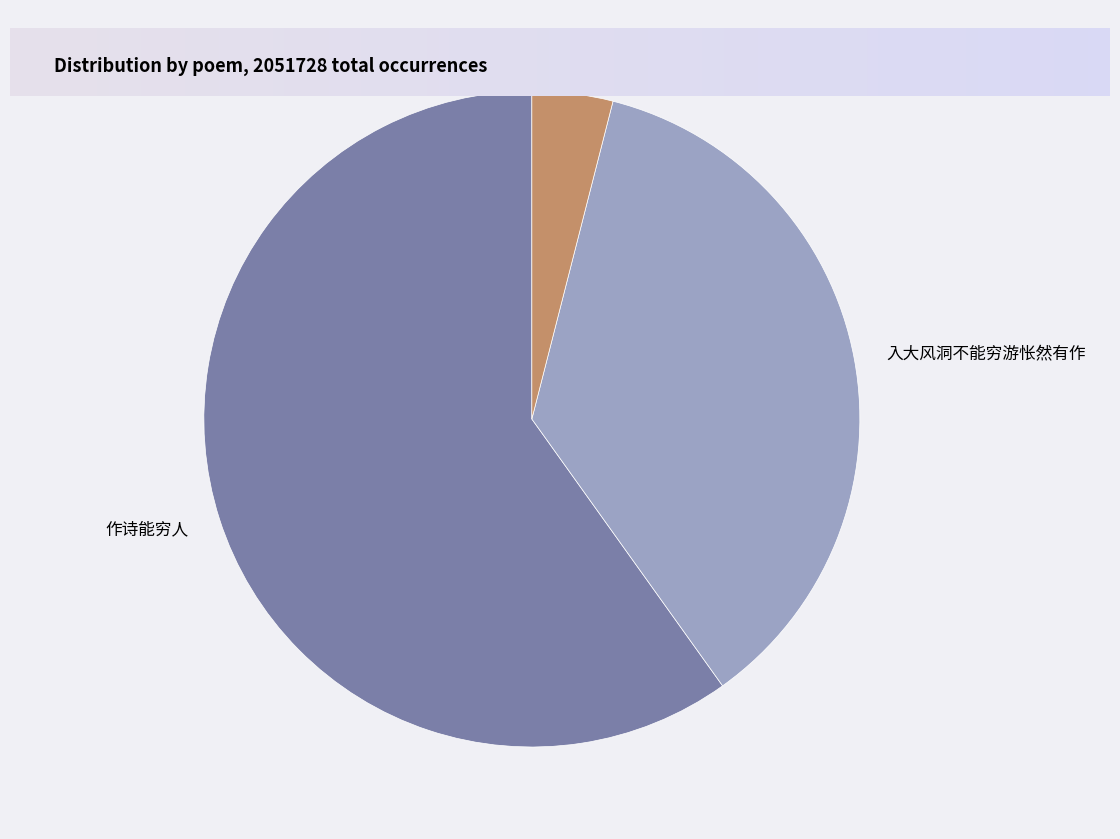

Does any single category account for the majority?

Yes